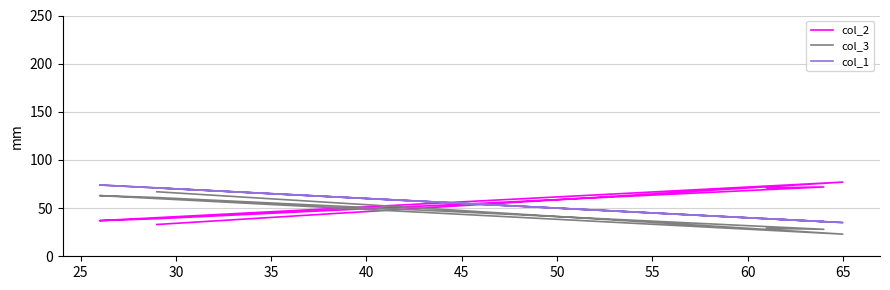

At which category does col_3 reach its first local peak?

30